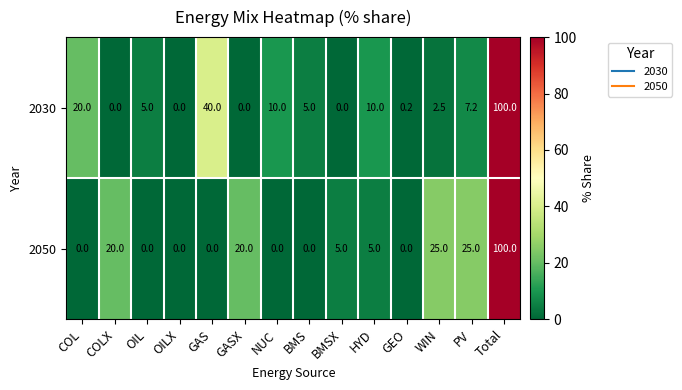

What value does the 2050 series have at COLX?

20.0